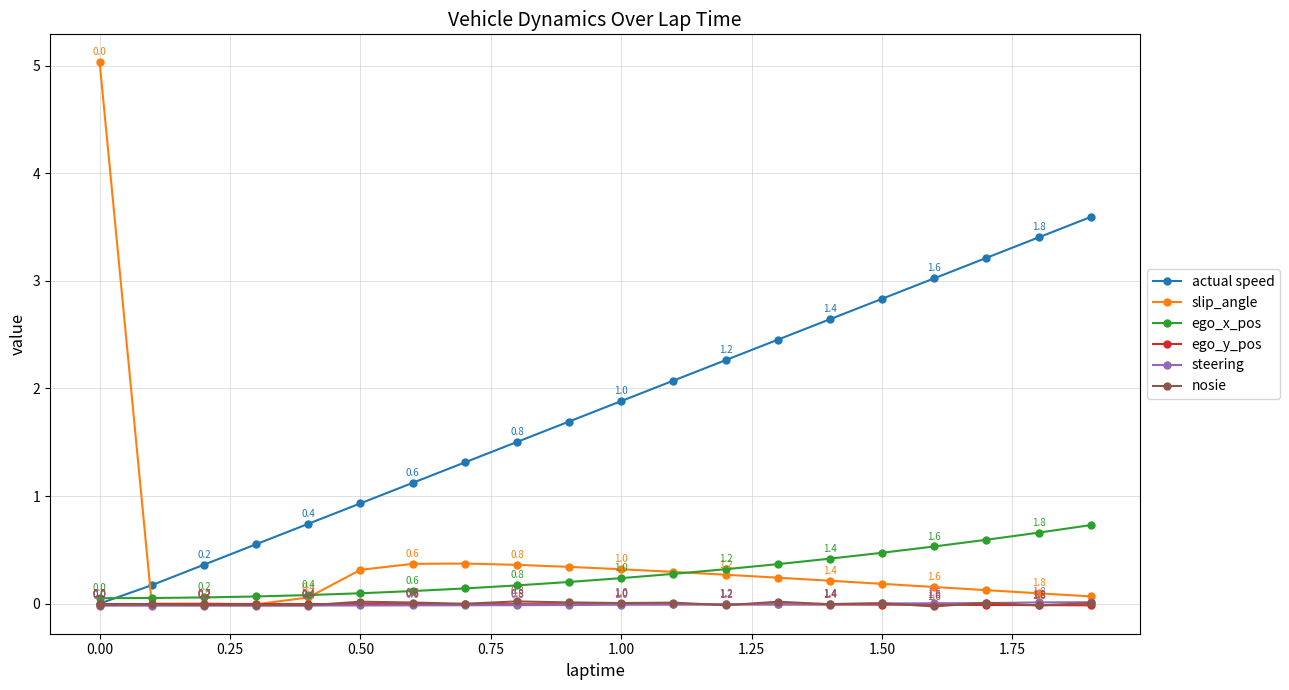

What is the maximum value for actual speed?

3.6